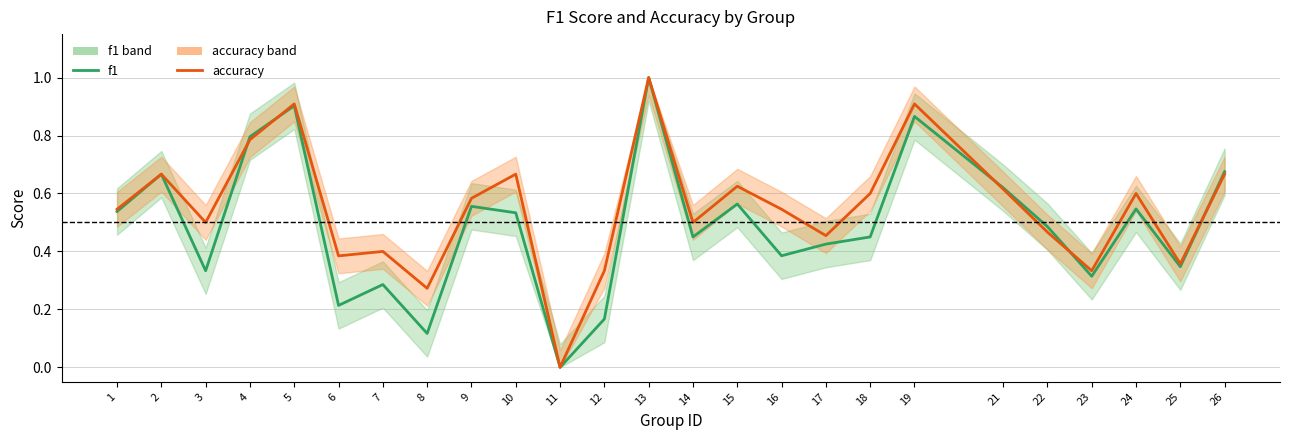

At which category does the chart reach its minimum across all series?

11